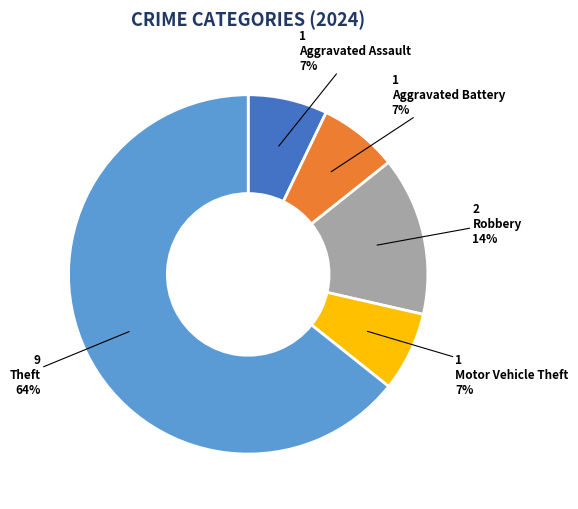

What is the largest slice in the pie chart?

Theft